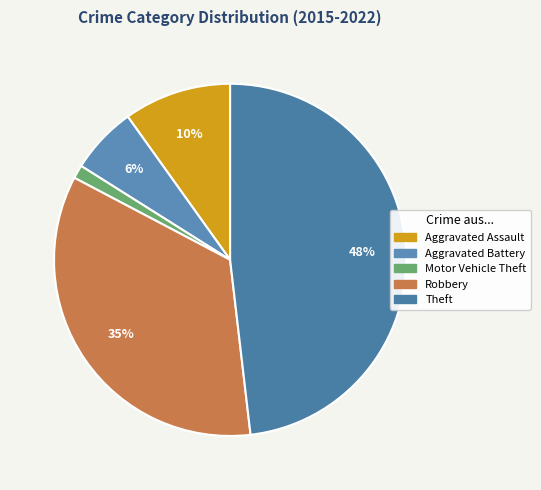

What percentage do Aggravated Battery and Motor Vehicle Theft together represent?

7.4%